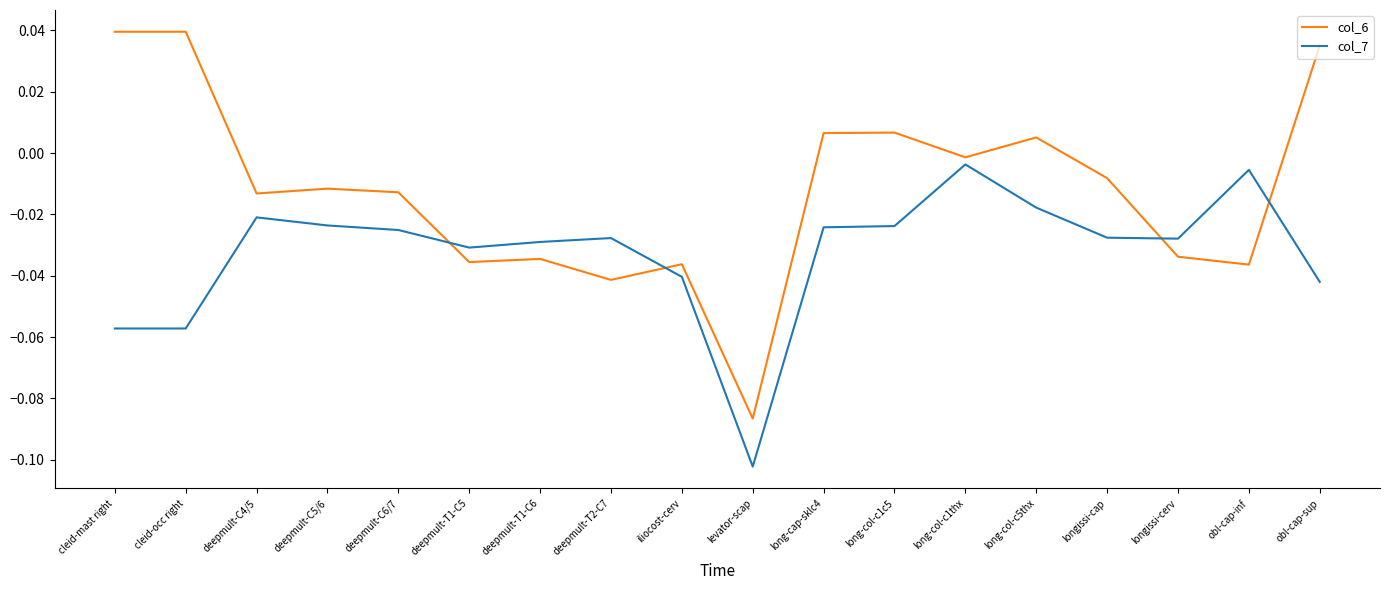

At which category does the chart reach its minimum across all series?

levator-scap